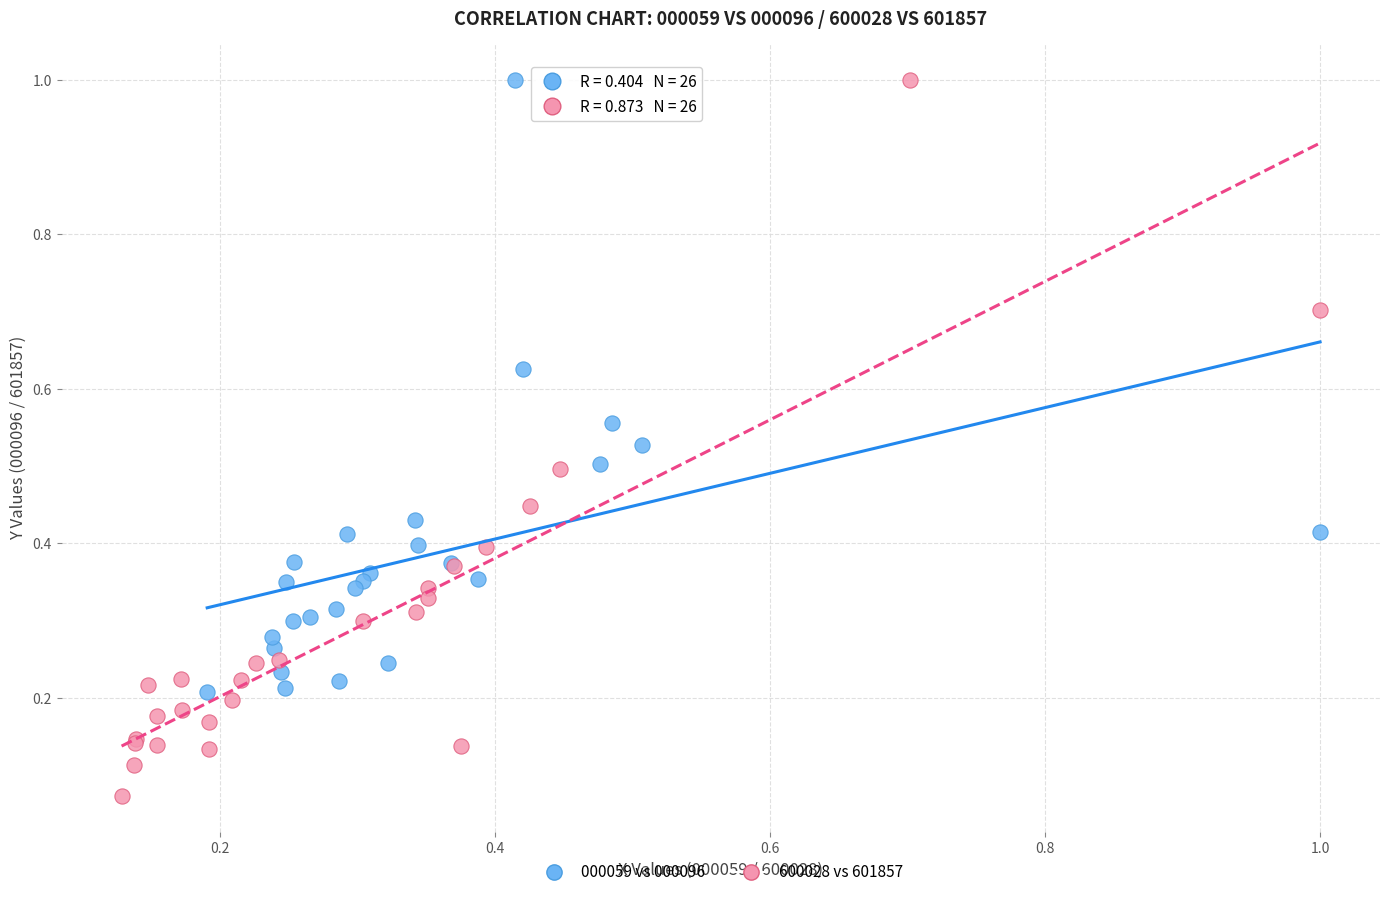

Which series reaches the minimum Y coordinate?

600028 vs 601857